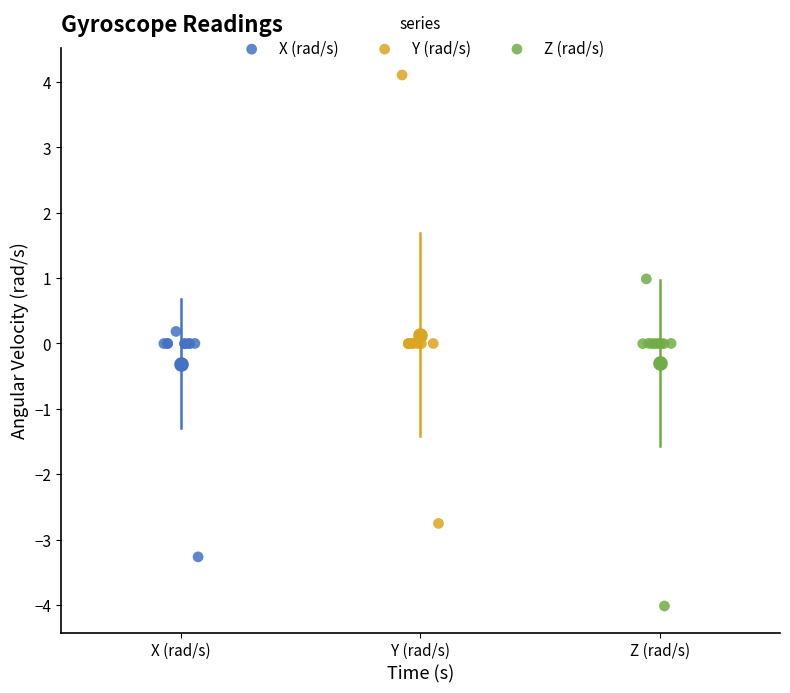

Which series contains the lowest Y value?

Z (rad/s)